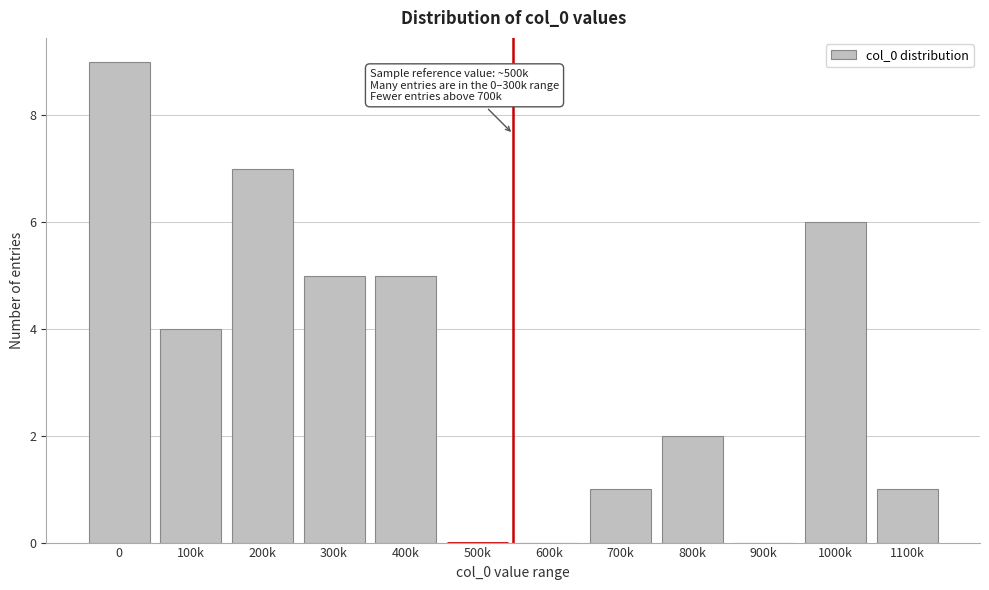

Reading left to right, list all the values displayed in this chart.

0=9	100k=4	200k=7	300k=5	400k=5	500k=0	600k=0	700k=1	800k=2	900k=0	1000k=6	1100k=1